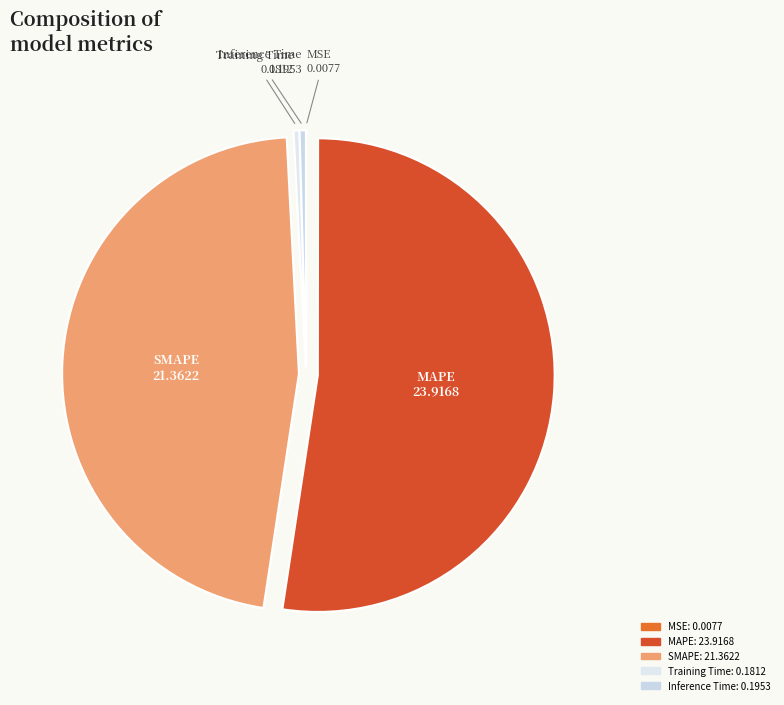

Which category has the biggest portion of the pie?

MAPE